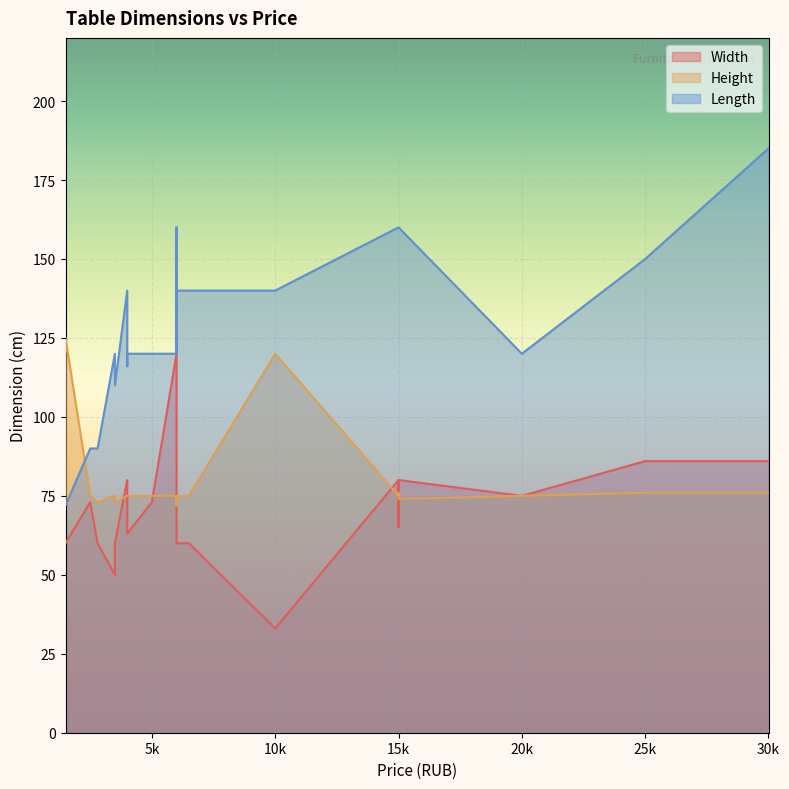

Which series ends up on top after the final intersection of Height and Length?

Length